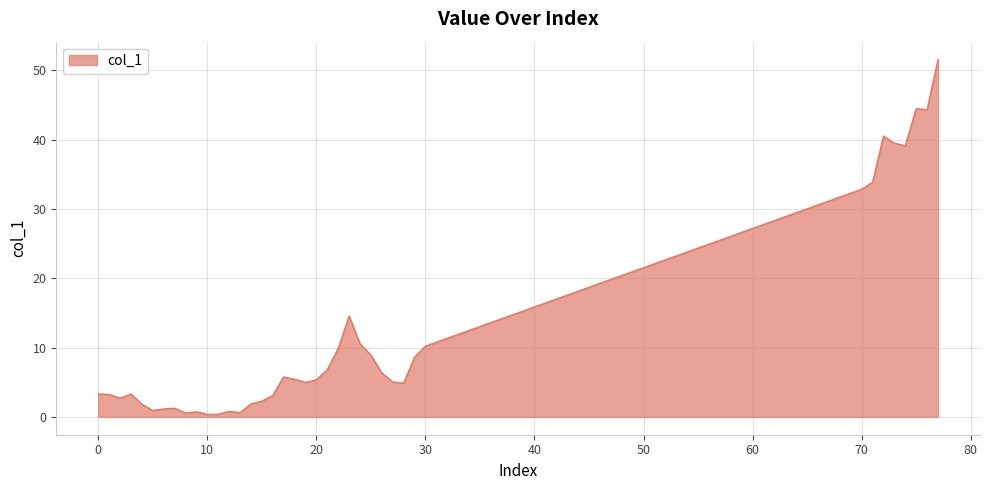

What is the difference between the maximum and minimum values?

51.2